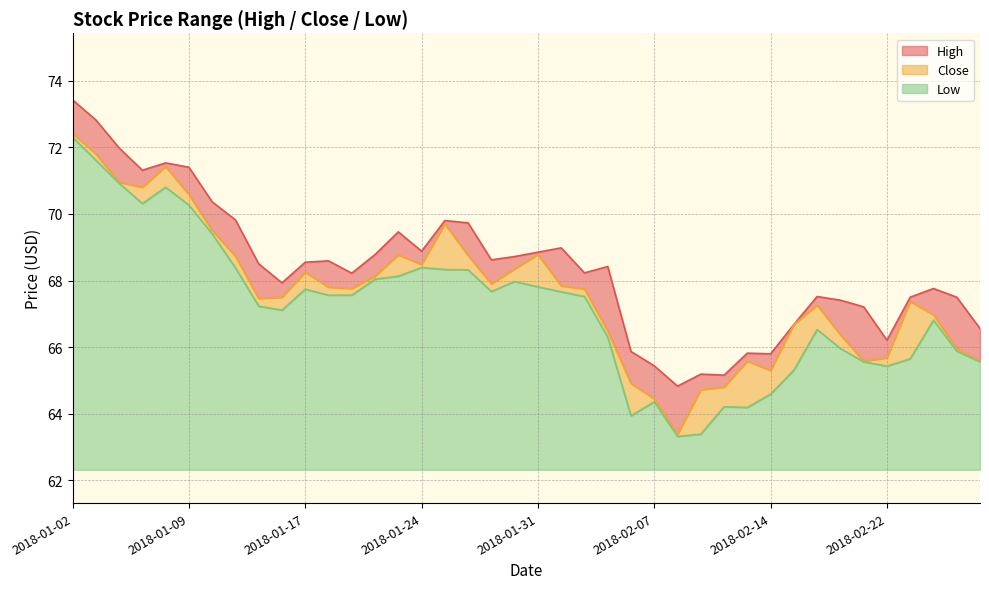

List the series in order of their overall mean, highest first.

High, Close, Low